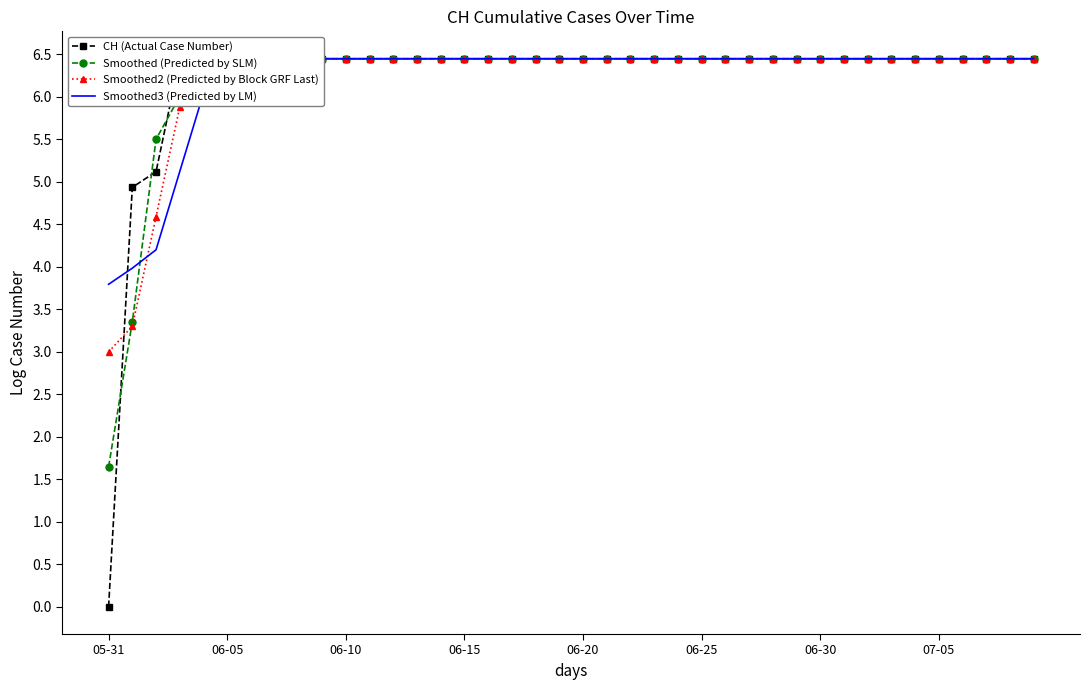

True or false: CH (Actual Case Number) has more than 2 interior local peaks.

False